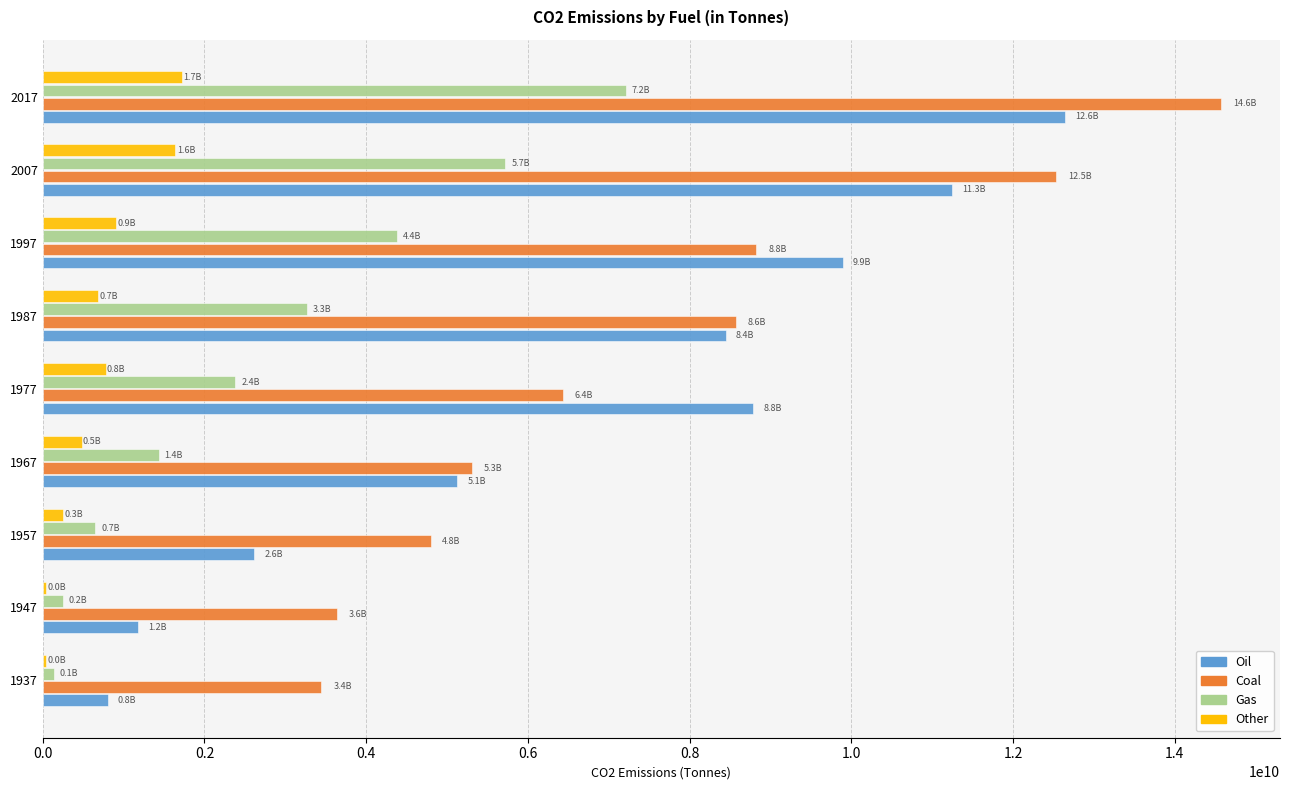

Is the value of Other at 1987 greater than the value of Gas at 1937?

Yes